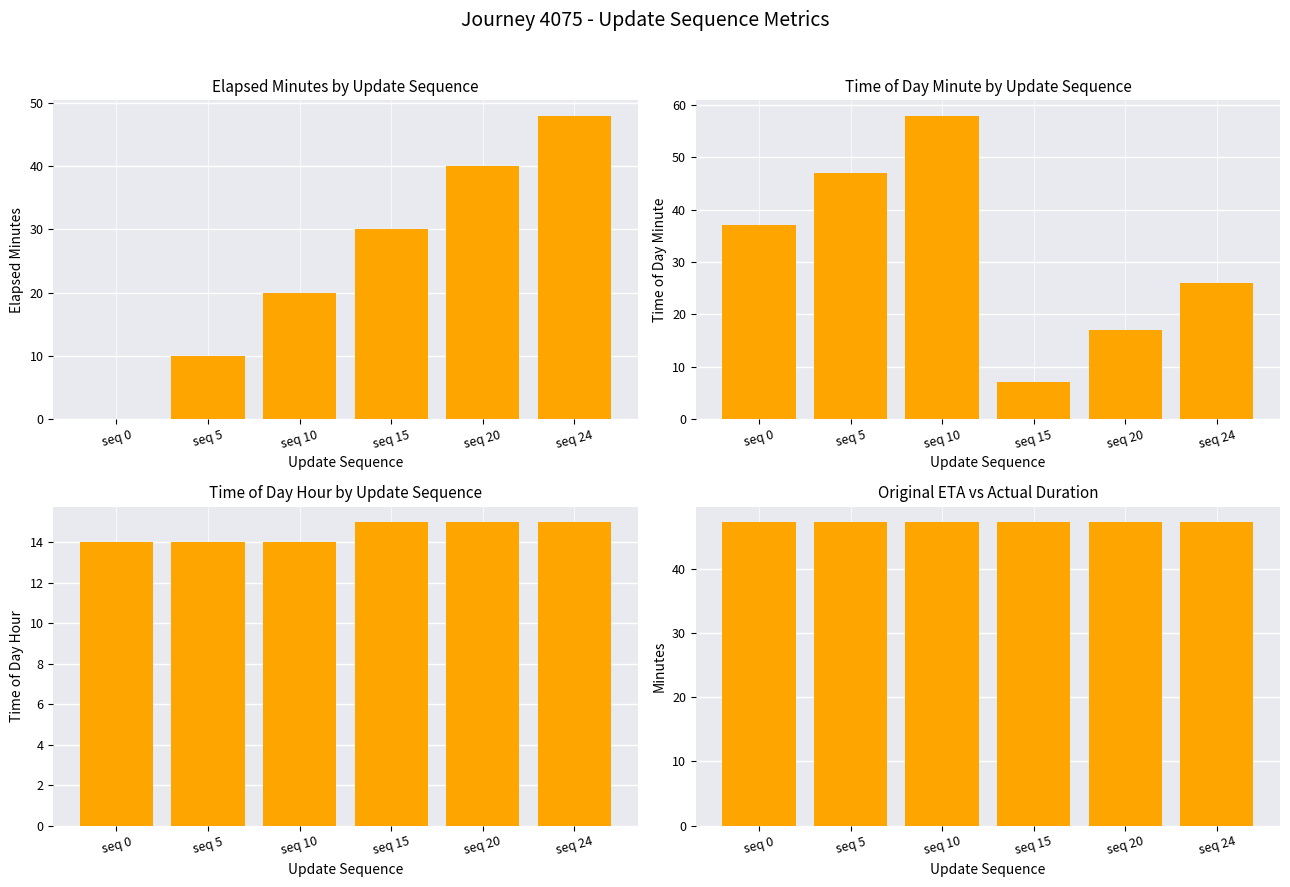

How many data points does each series have?

6